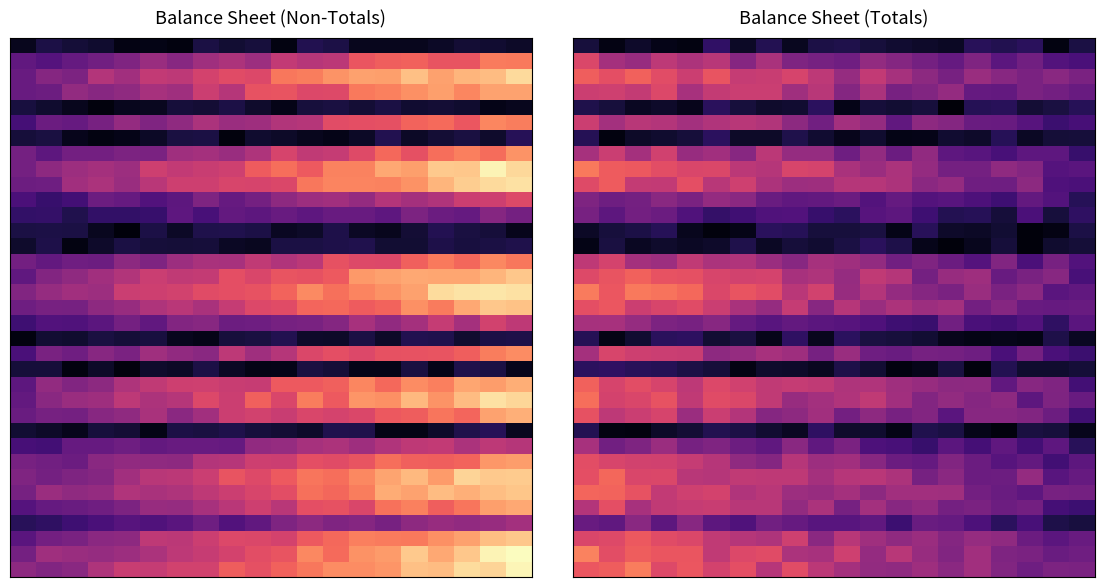

Between 0 and 10, which is larger?

10